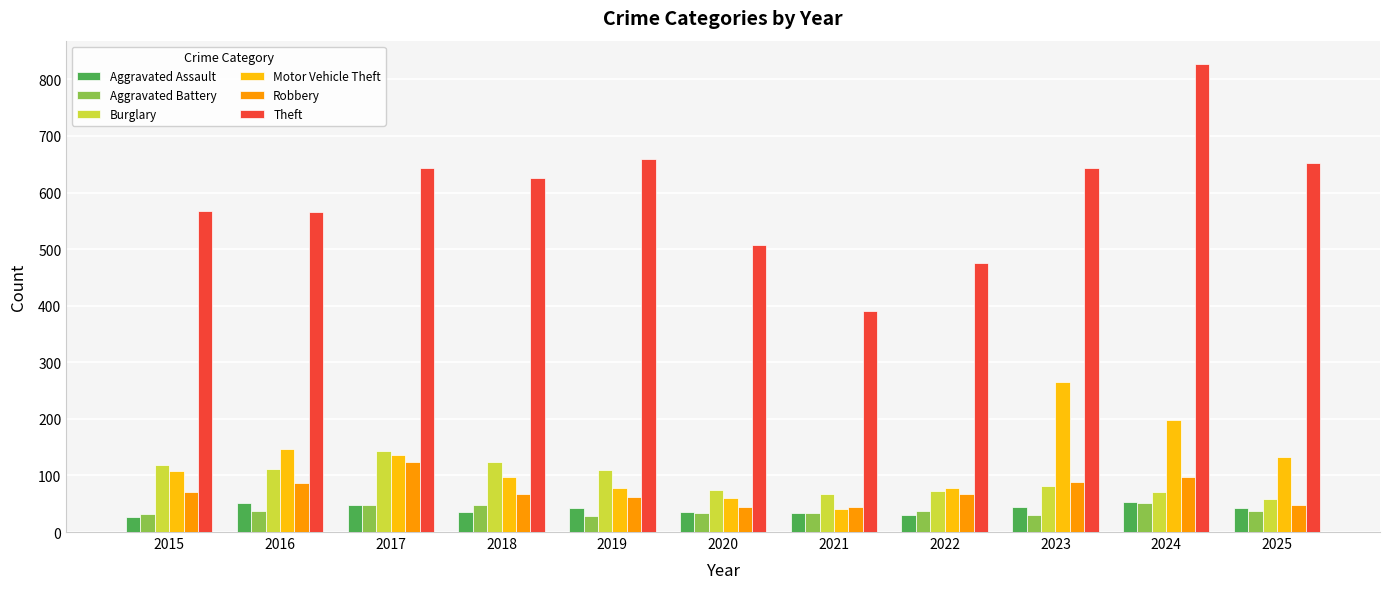

What is the difference between the Robbery values at 2017 and 2021?

78